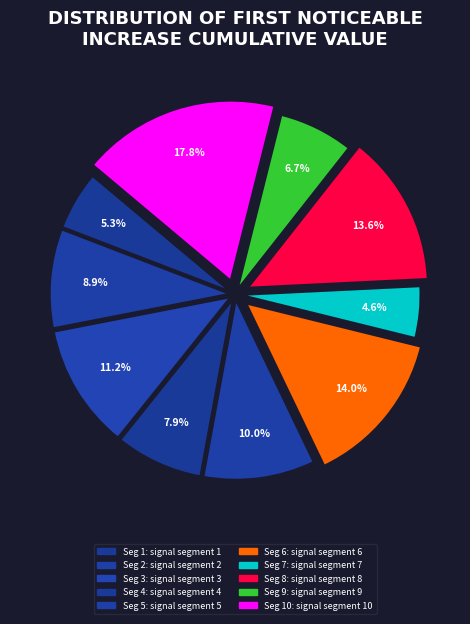

Which slice is the smallest?

signal segment 7